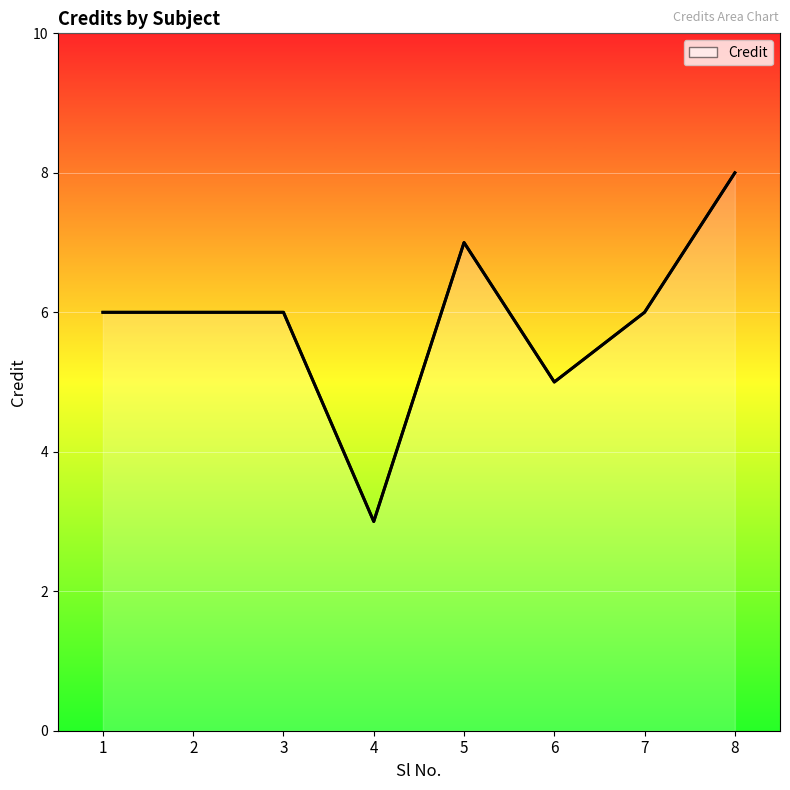

What is the difference between the maximum and minimum values?

5